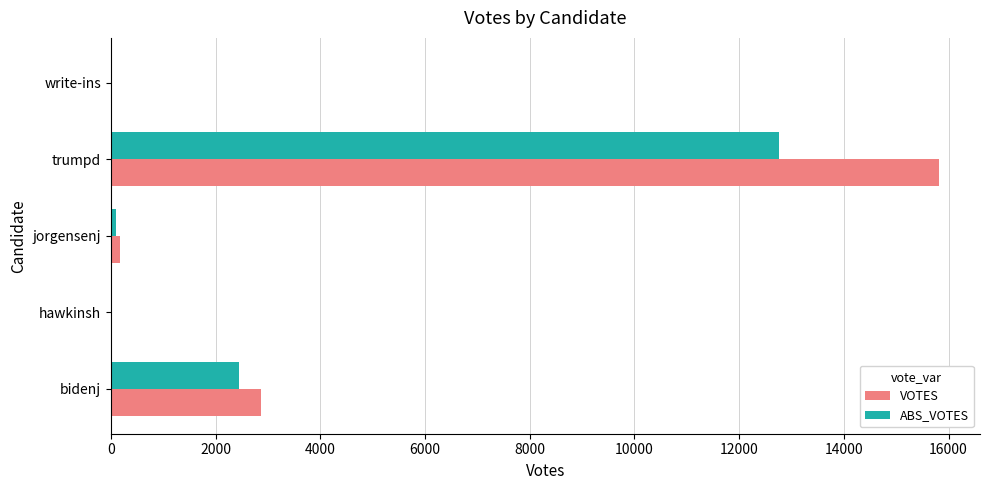

How many series are shown in this chart?

2